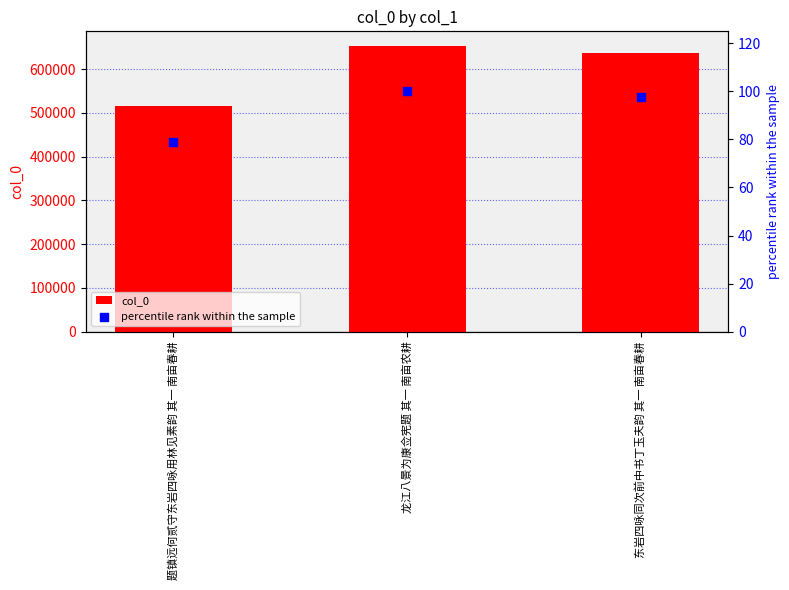

Which series contains the highest Y value?

col_0